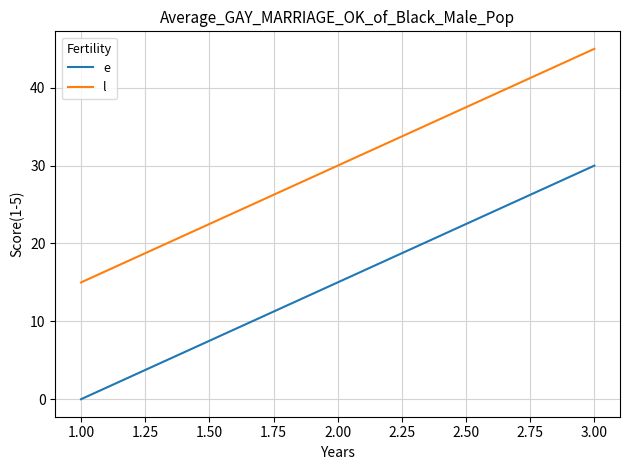

What is the approximate value of e at 3.00, to the nearest 5?

30